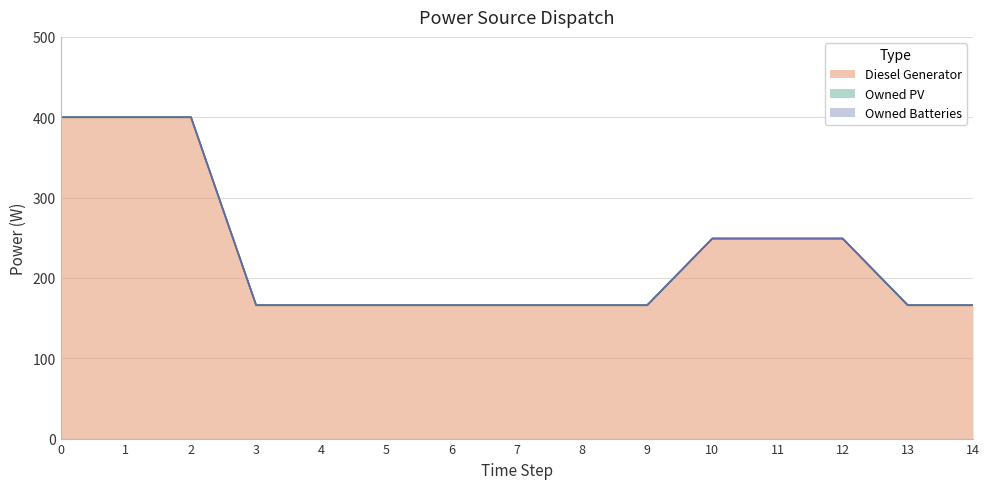

Is the value of Owned Batteries at 8 greater than the value of Owned PV at 0?

No